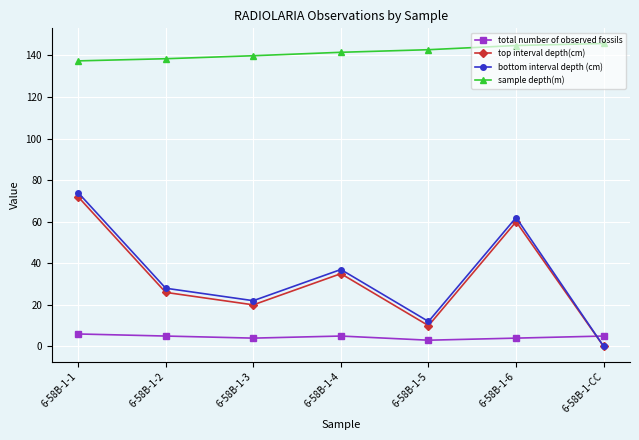

True or false: sample depth(m) and top interval depth(cm) cross at least once.

False